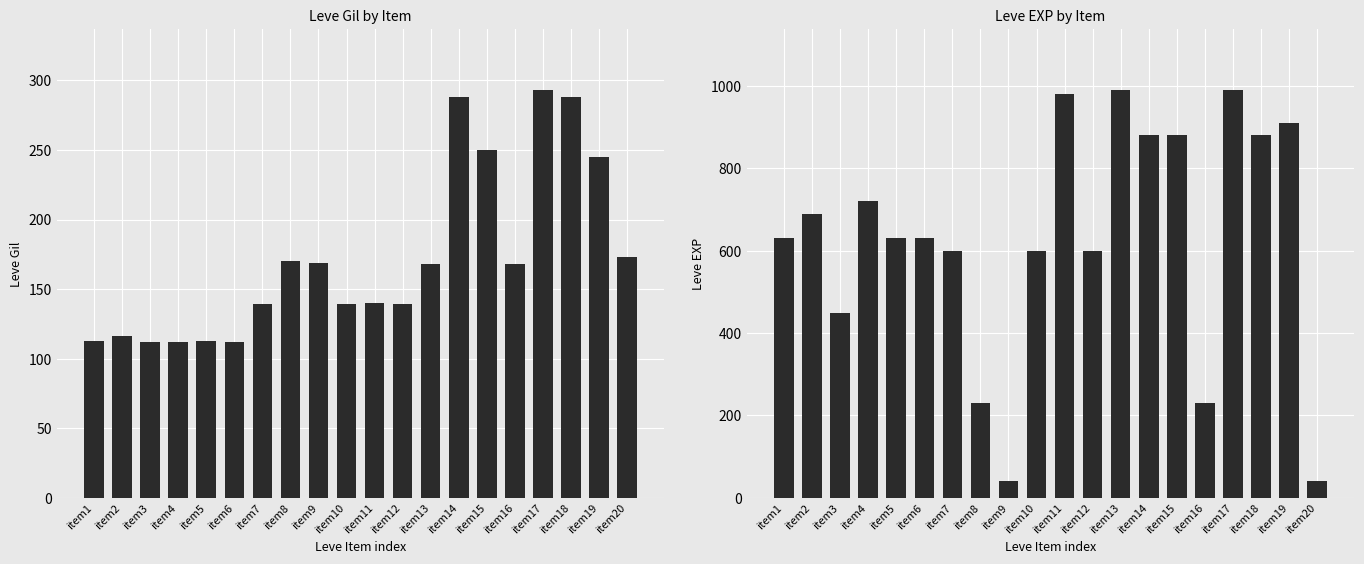

What are all the series names shown in the legend?

Leve Gil, Leve EXP